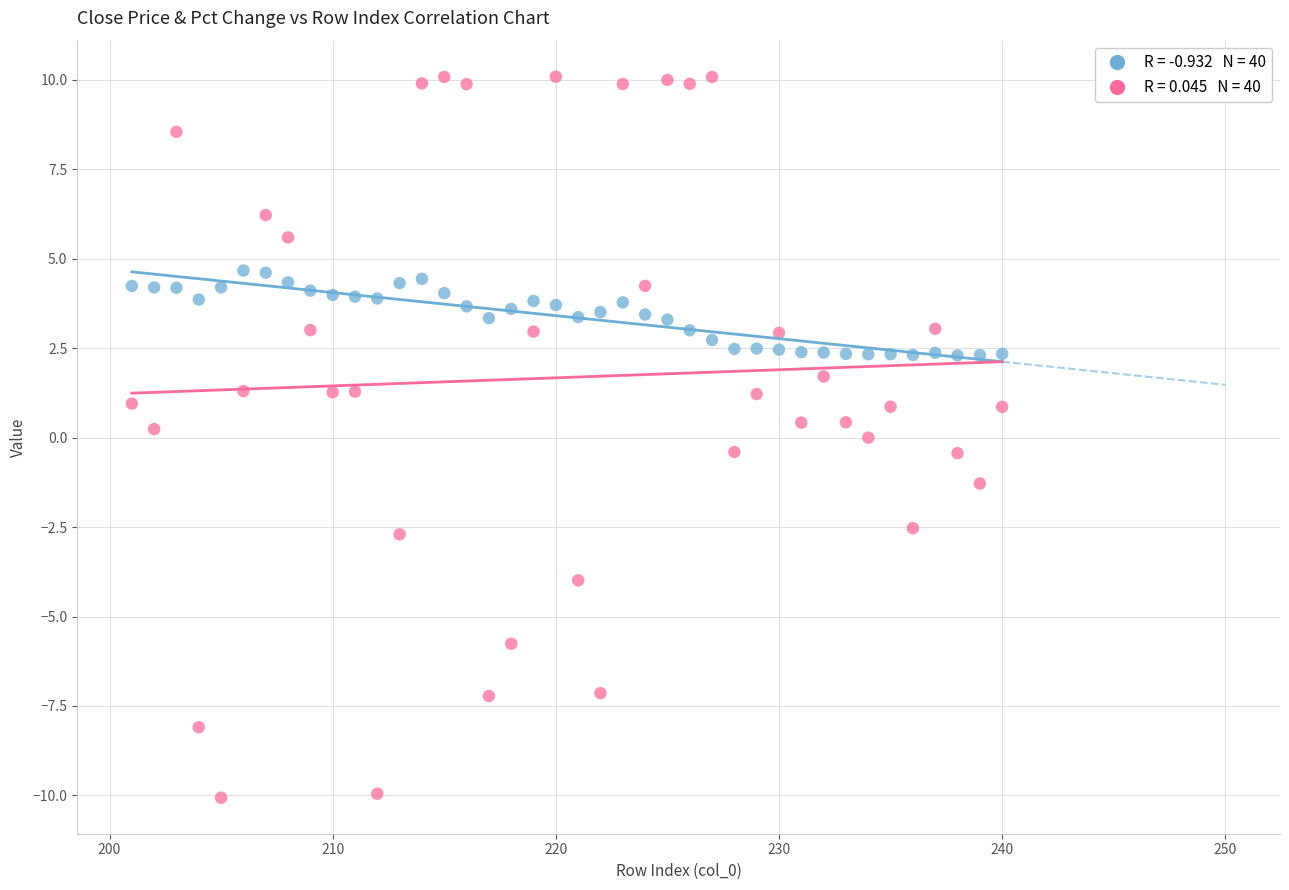

Across all data points, what is the range of X values (max minus min)?

39.0